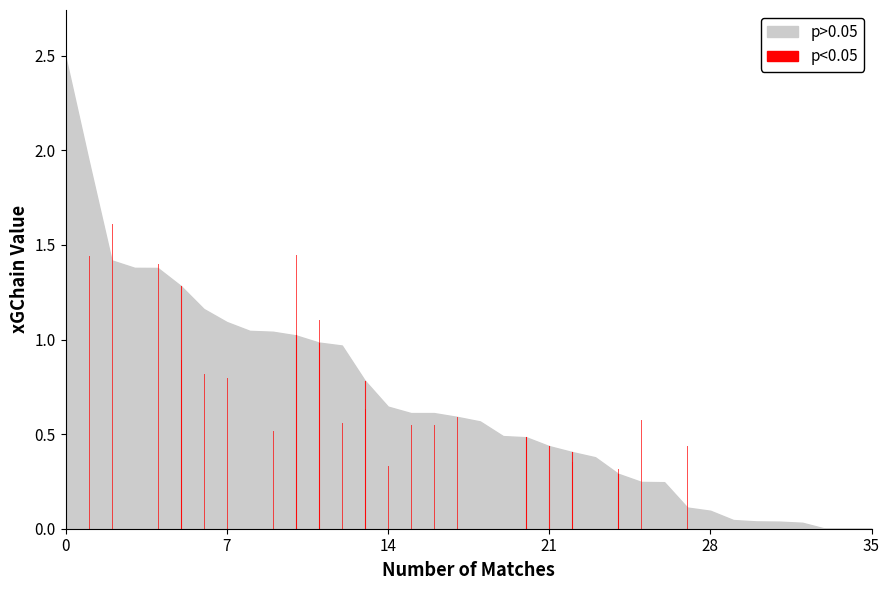

How many interior local peaks does the xG series have?

11